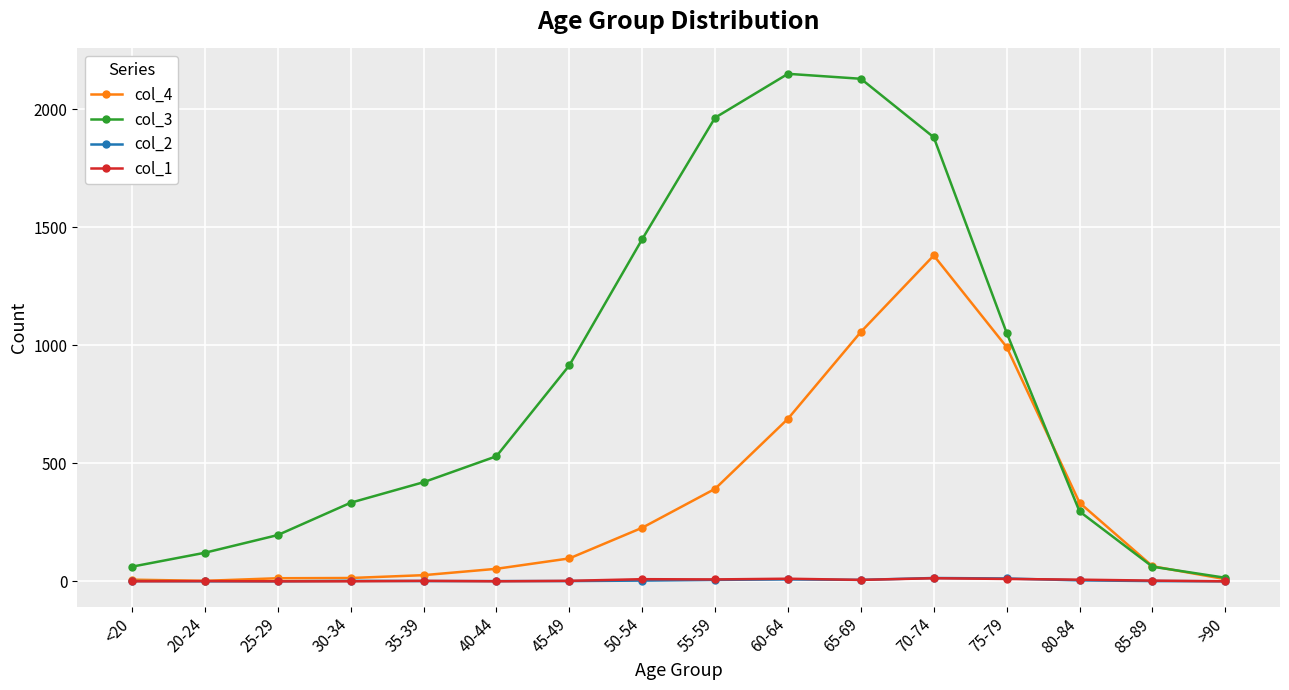

Which series has the largest total across all categories?

col_3